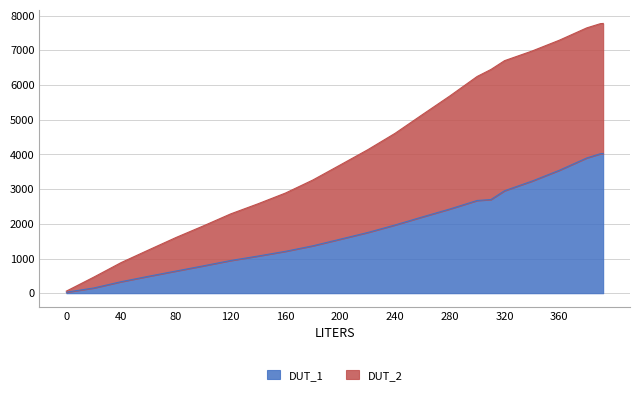

True or false: DUT_2 and DUT_1 intersect in this chart.

False